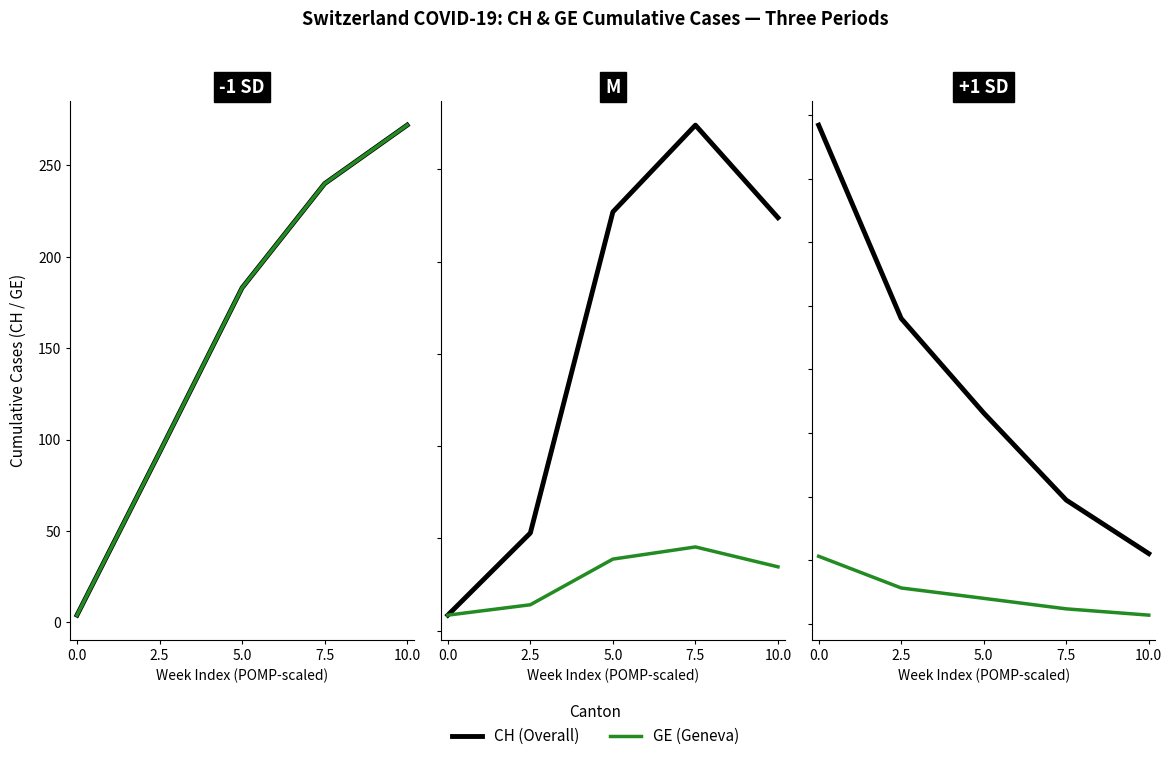

True or false: CH (Overall) and GE (Geneva) intersect in this chart.

False